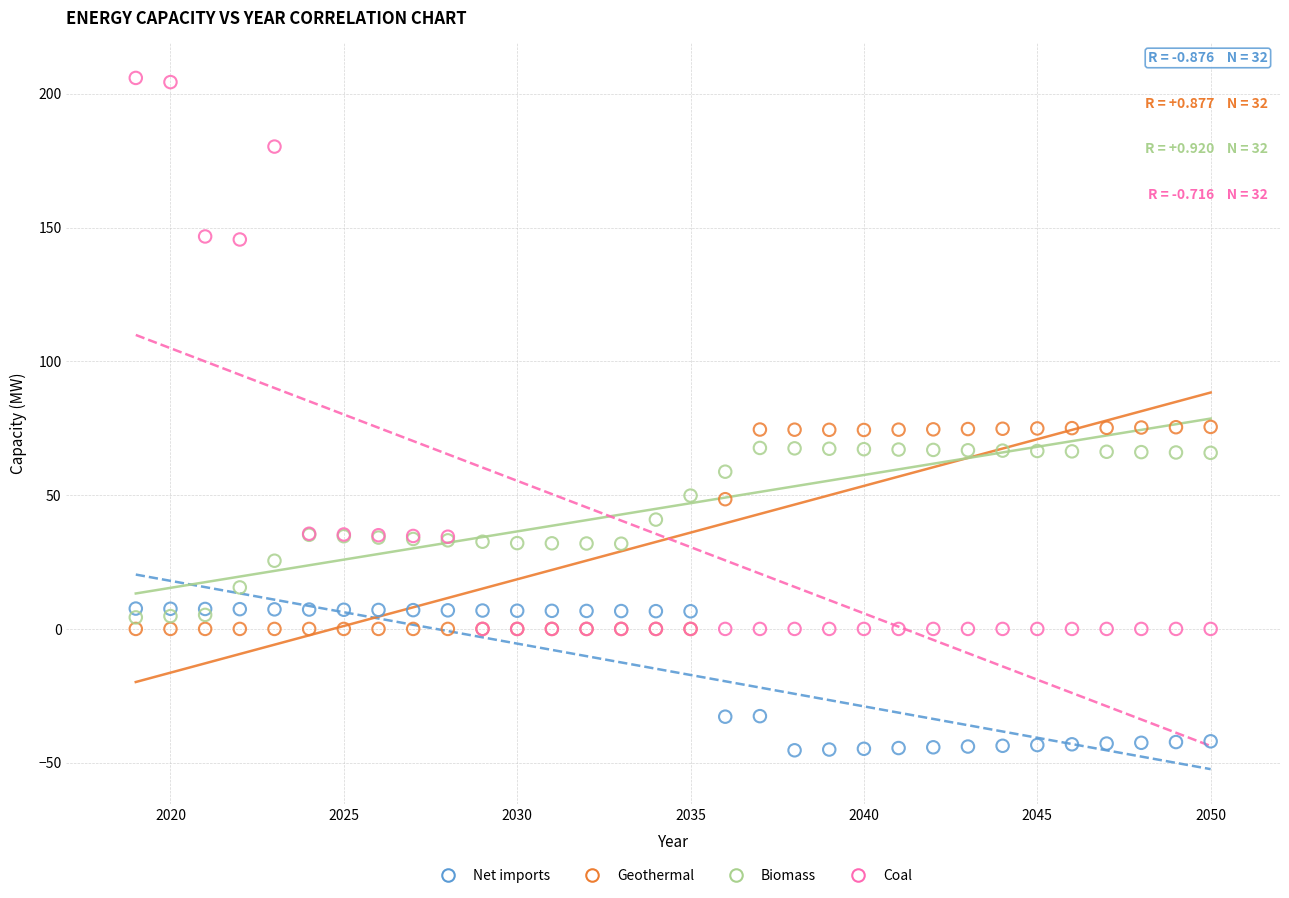

What are all the series names shown in the legend?

Net imports, Geothermal, Biomass, Coal